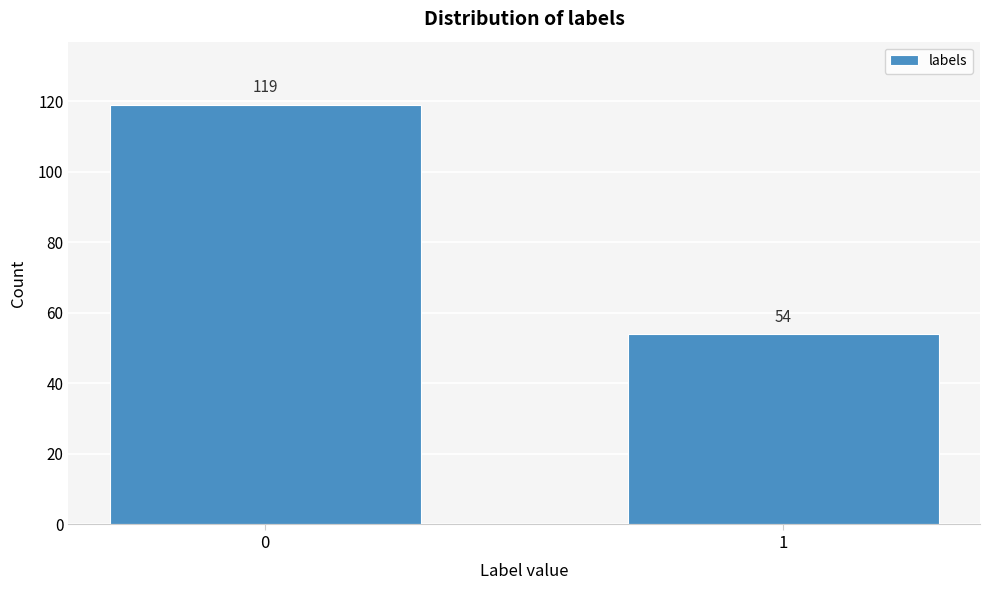

Reading right to left, list all the values displayed in this chart.

54	119